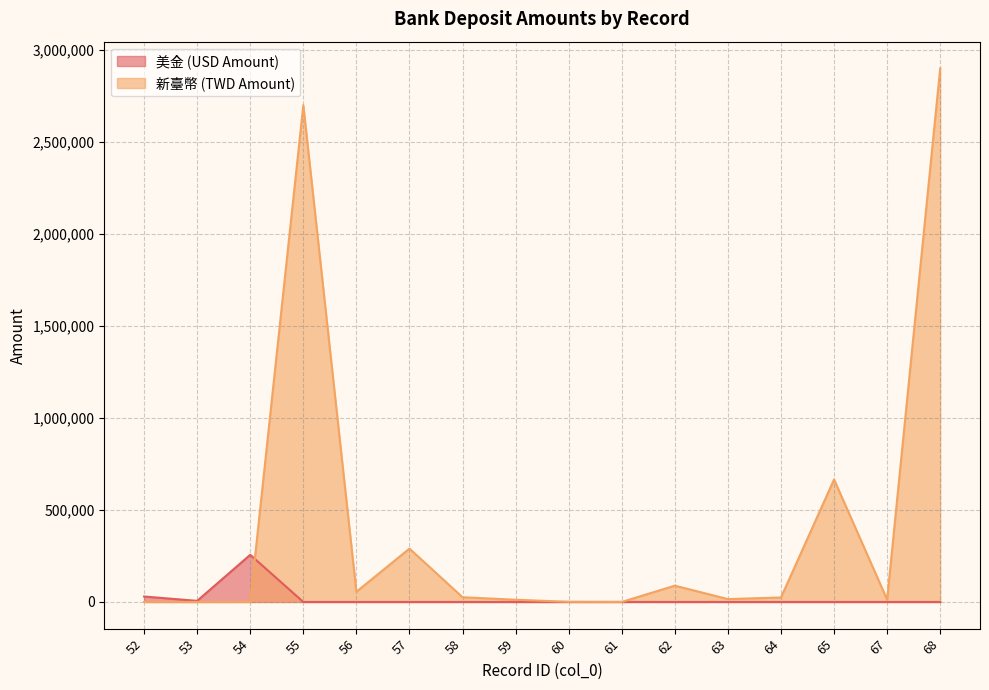

True or false: 新臺幣 (TWD Amount) and 美金 (USD Amount) intersect in this chart.

True